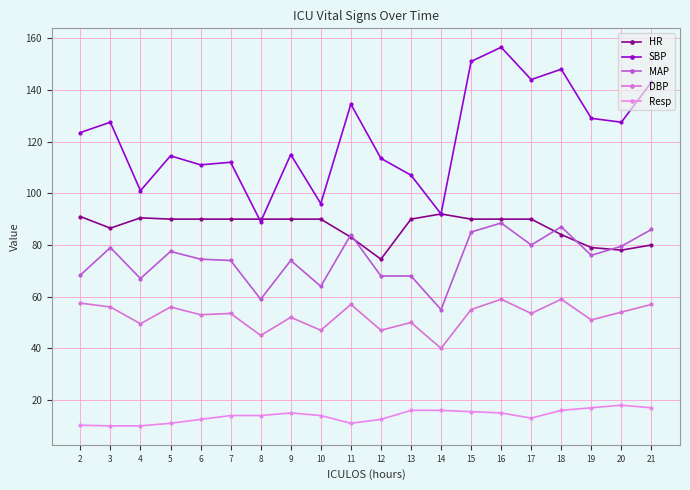

What is the value of the HR point at the 17th from the left?

84.0